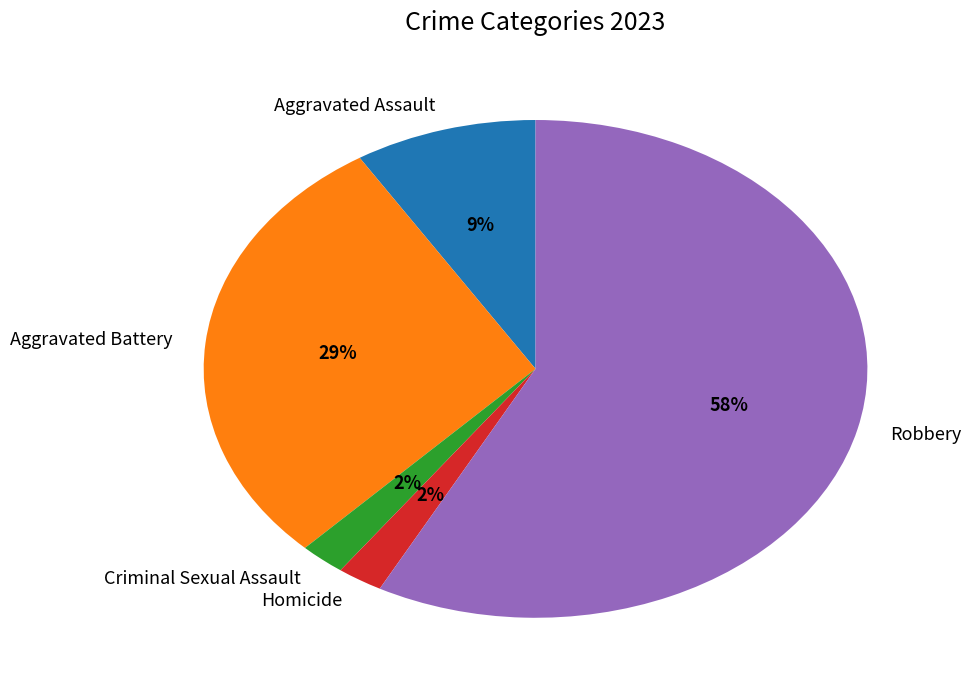

Which category has the biggest portion of the pie?

Robbery